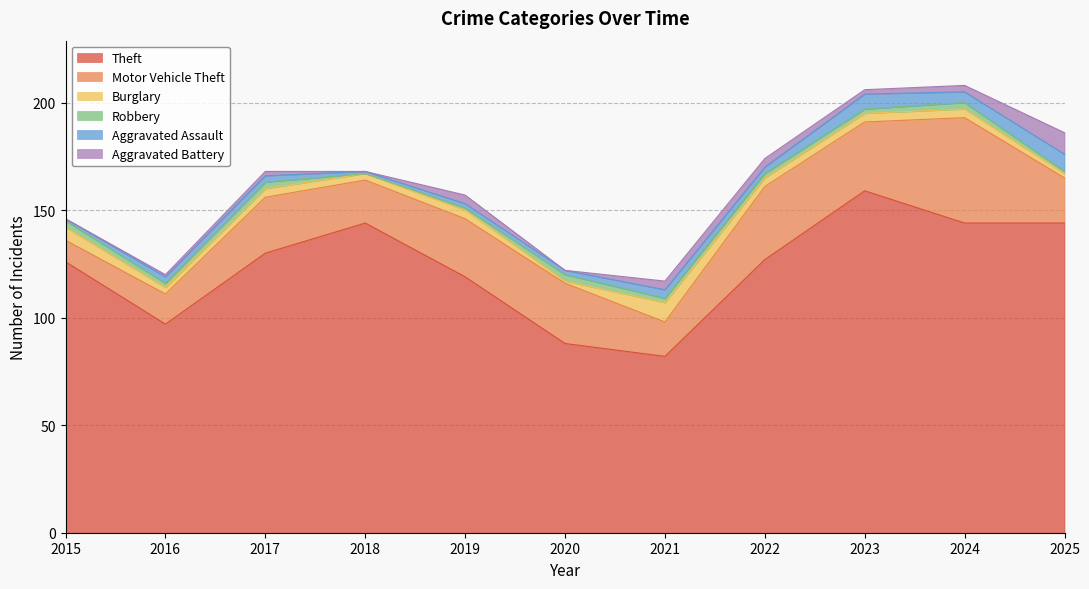

The value of Robbery at 2021 is 3. True or false?

False